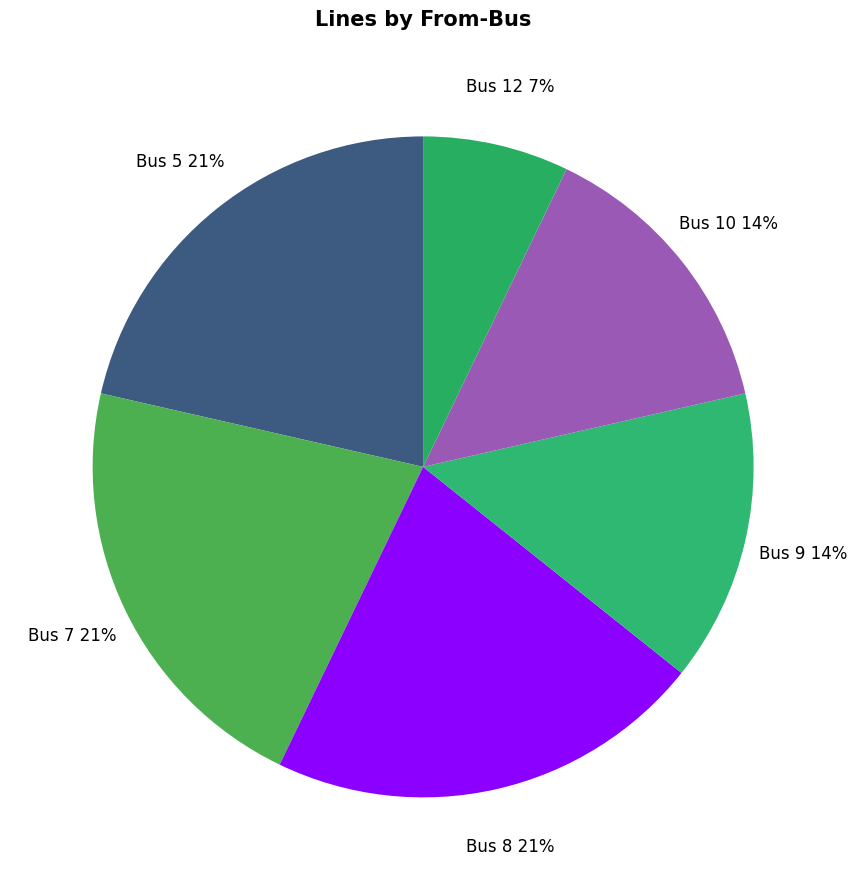

Count the number of slices in the pie.

6